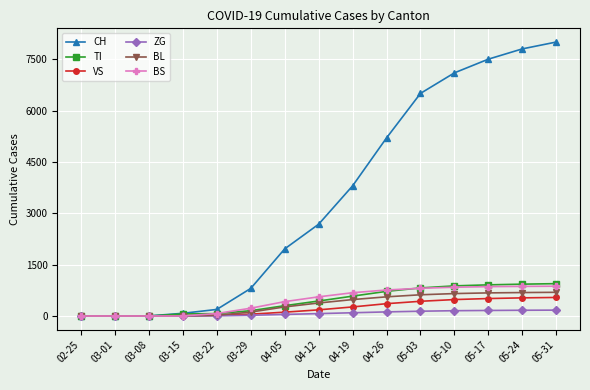

How many values in the TI series are below 438?

7